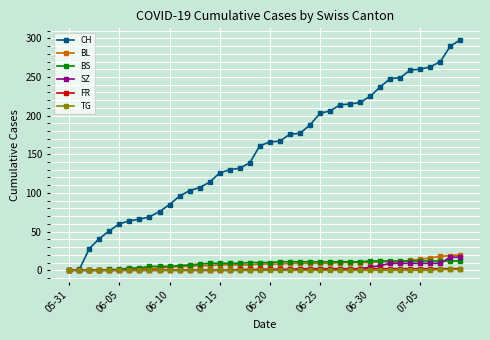

How many lines are shown in the chart?

6